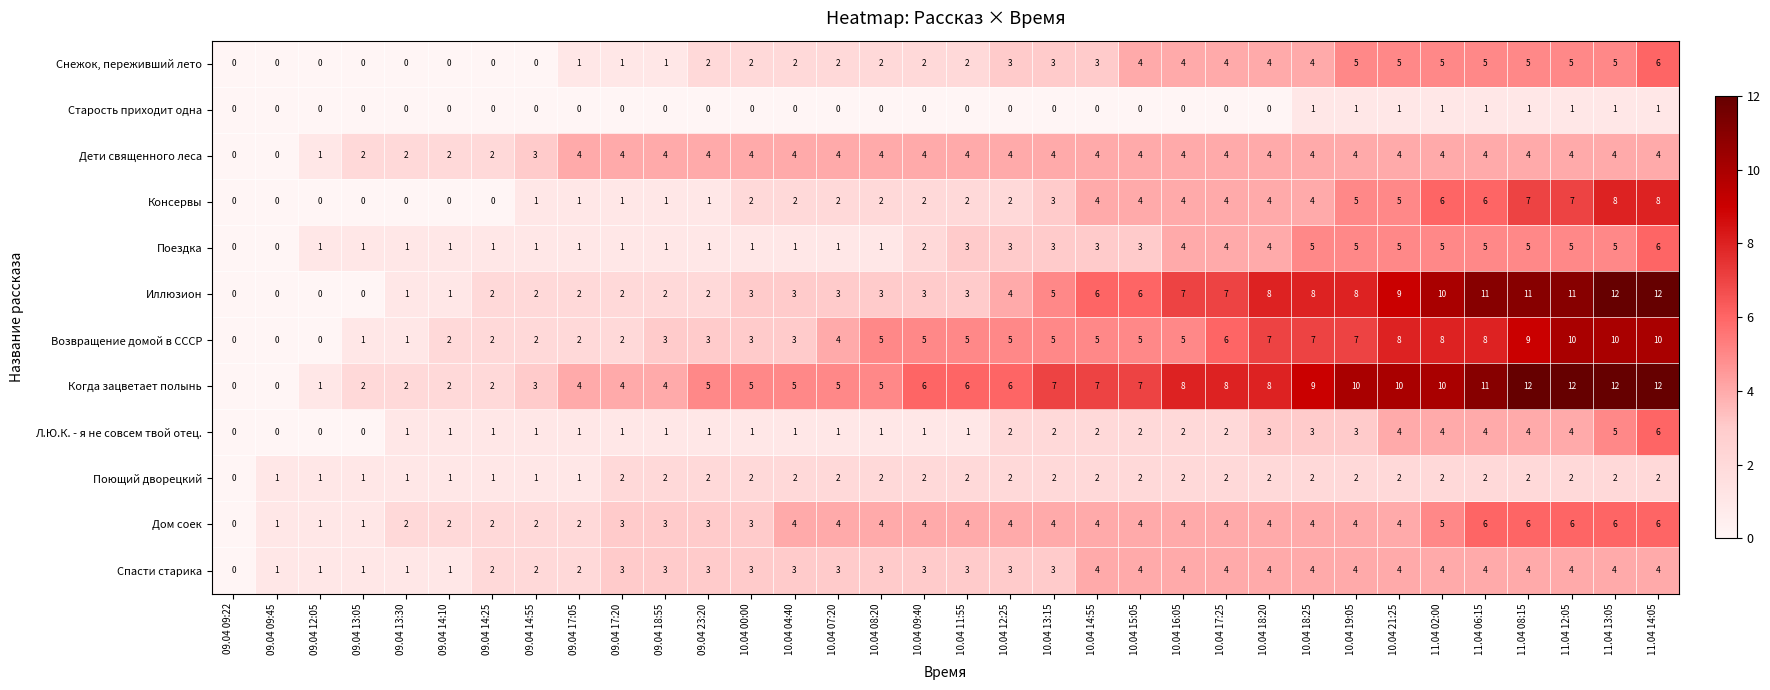

Count the Л.Ю.К. - я не совсем твой отец. values in the range 1 to 3.

23